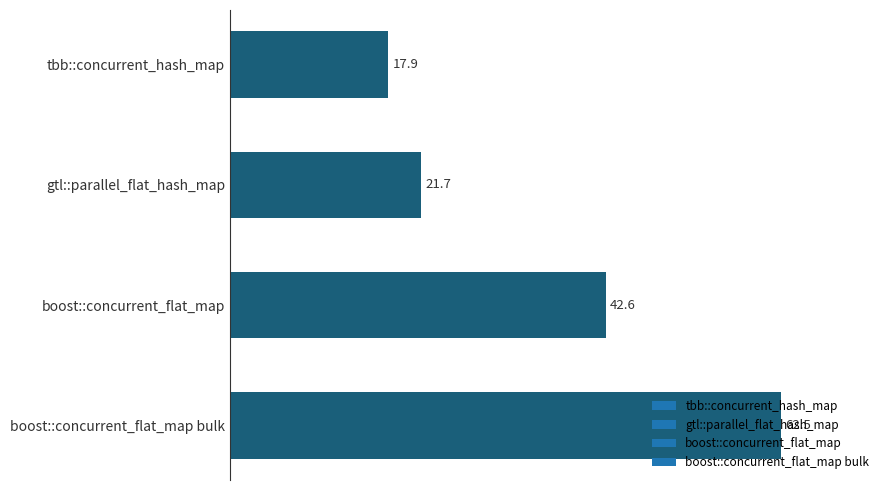

What is the ratio of the value at boost::concurrent_flat_map to the value at boost::concurrent_flat_map bulk?

0.7